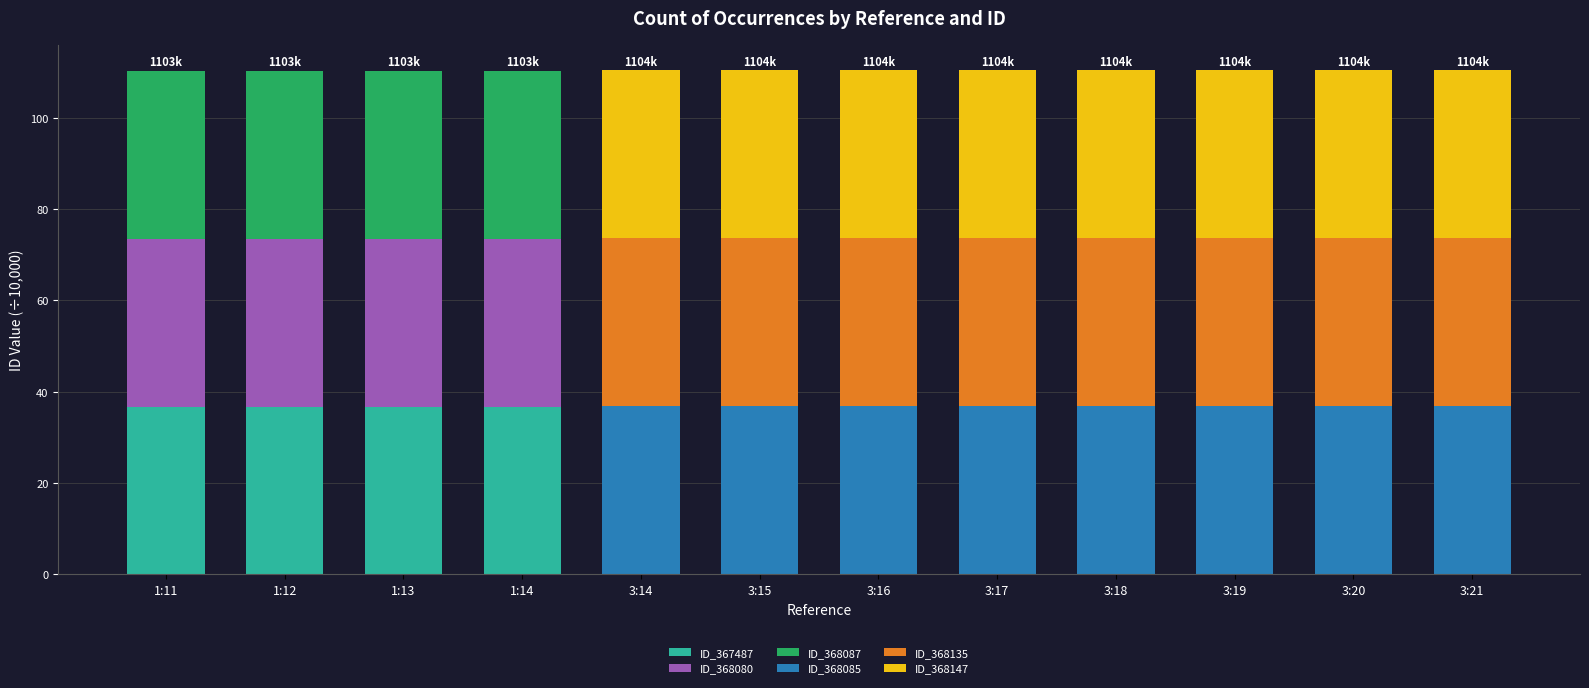

What is the total value across all series at 1:11?

110.4